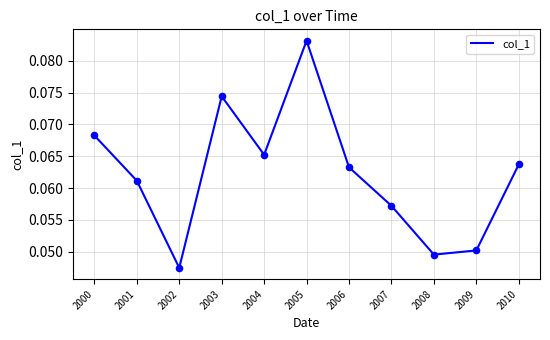

Which has a higher value, 2005 or 2002?

2005